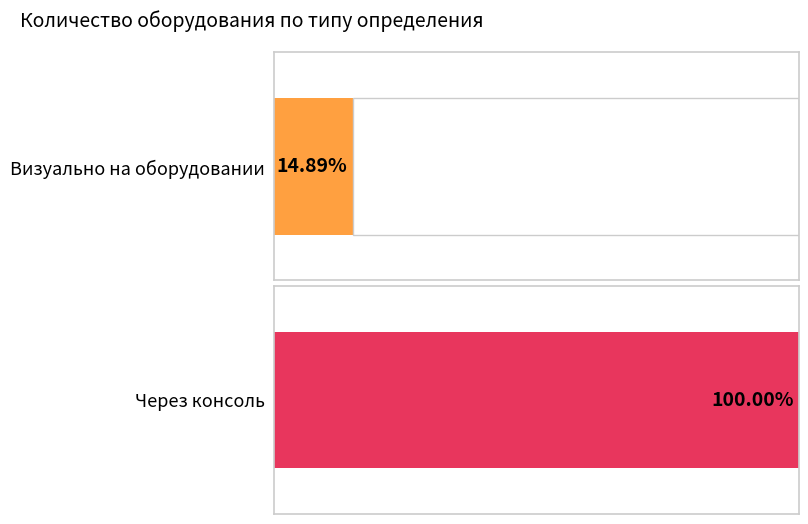

Which series has the widest spread of values?

Через консоль